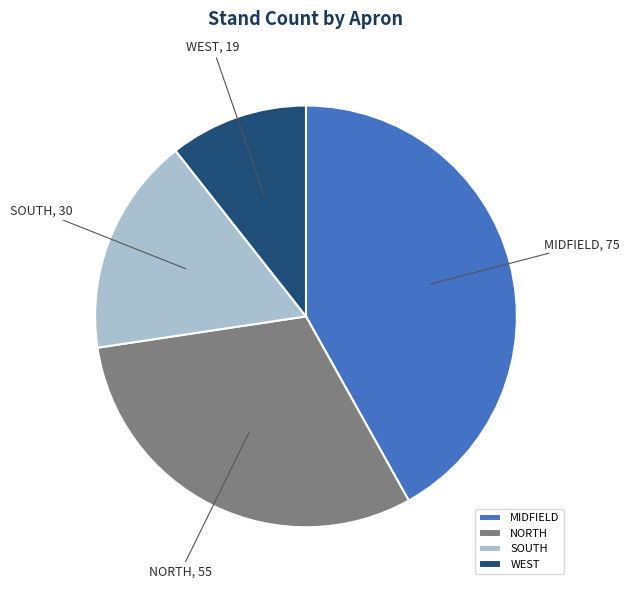

Is it true that NORTH is 21% of the pie?

False